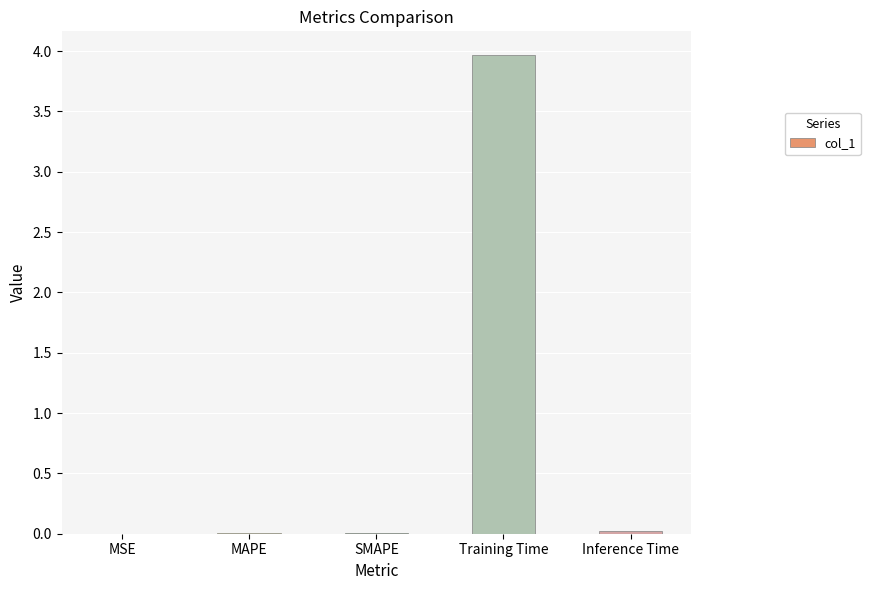

Is it true that the value at SMAPE is 0.0?

True